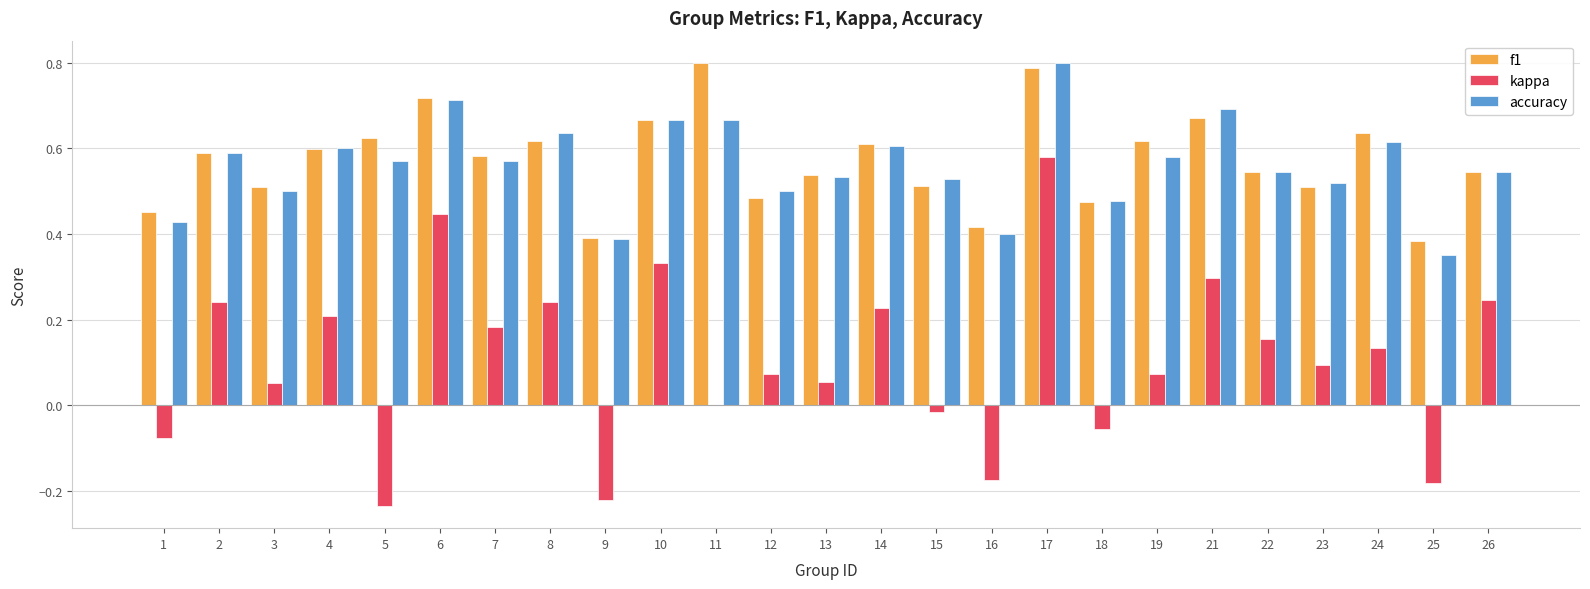

What is the sum of all f1 values?

14.3